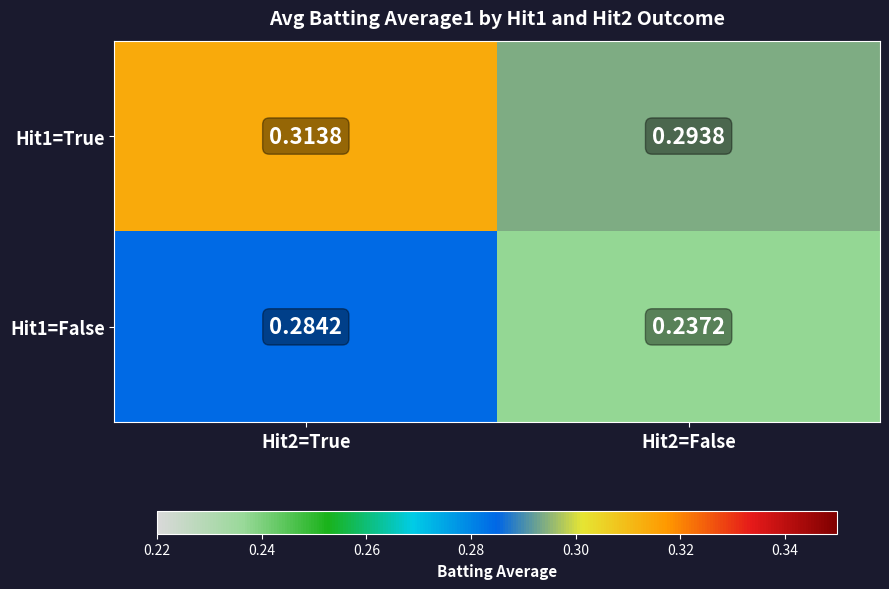

Is the value of Hit1=True at Hit2=True greater than the value of Hit1=False at Hit2=False?

Yes